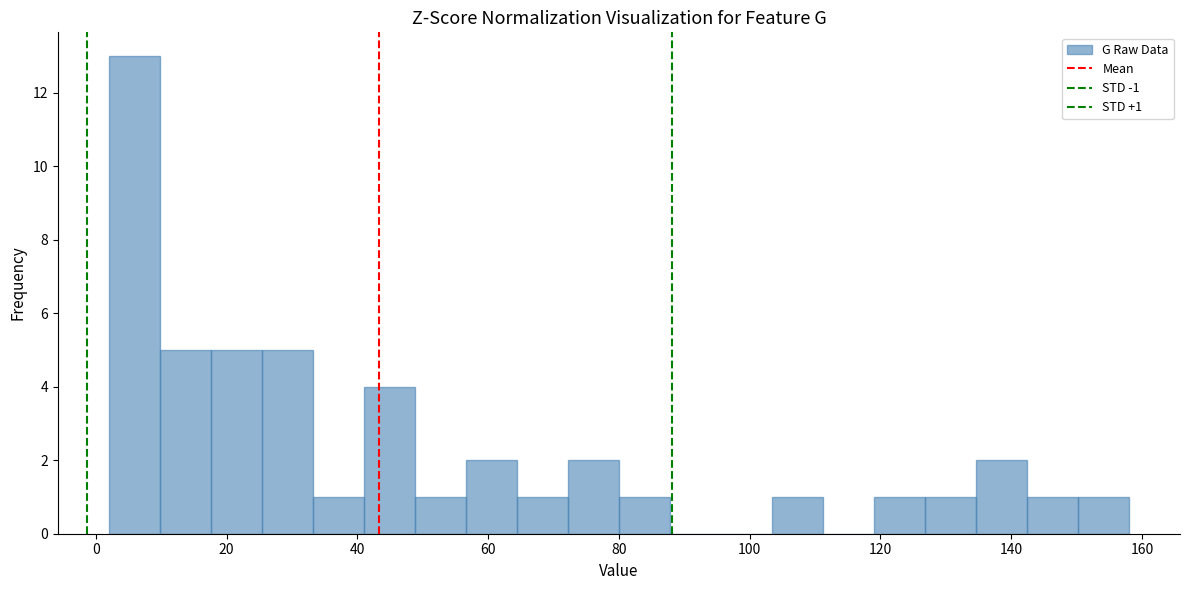

Read against the x-axis, roughly where is the centre of the tallest bar?

6